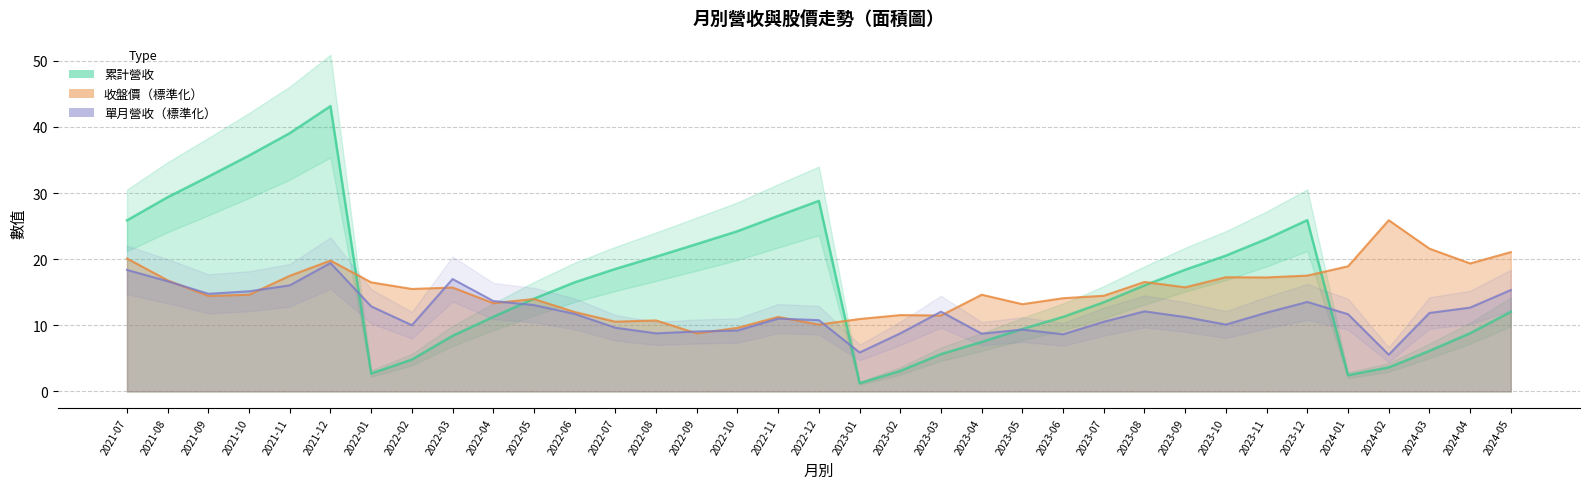

True or false: 收盤價 has a value of 27.8 at 2022-02.

False